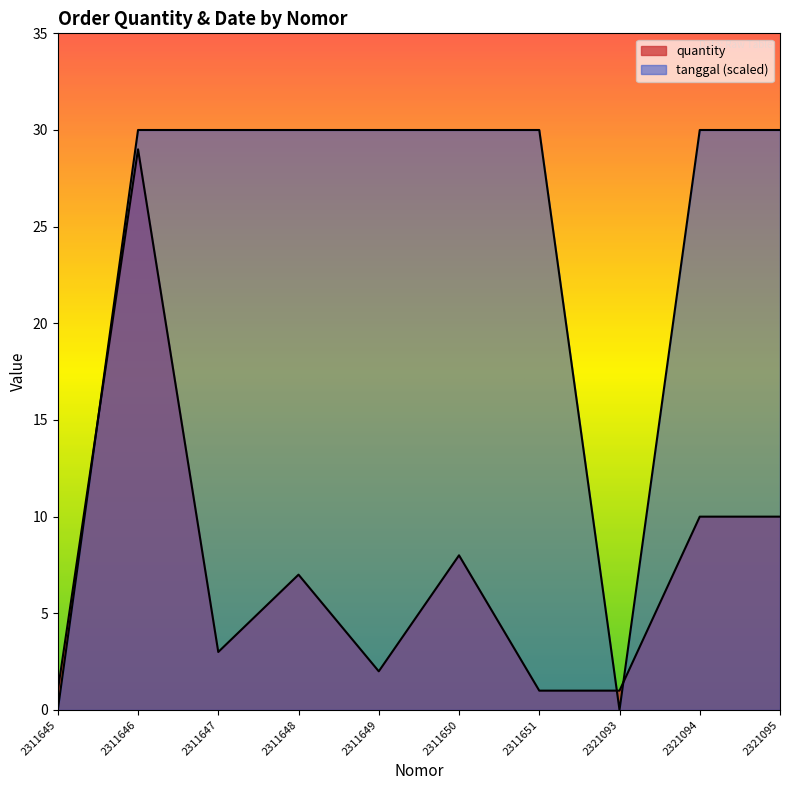

Reading right to left, what are all the values shown in this chart?

quantity: 10	10	1	1	8	2	7	3	29	1
tanggal_norm: 30	30	0	30	30	30	30	30	30	0